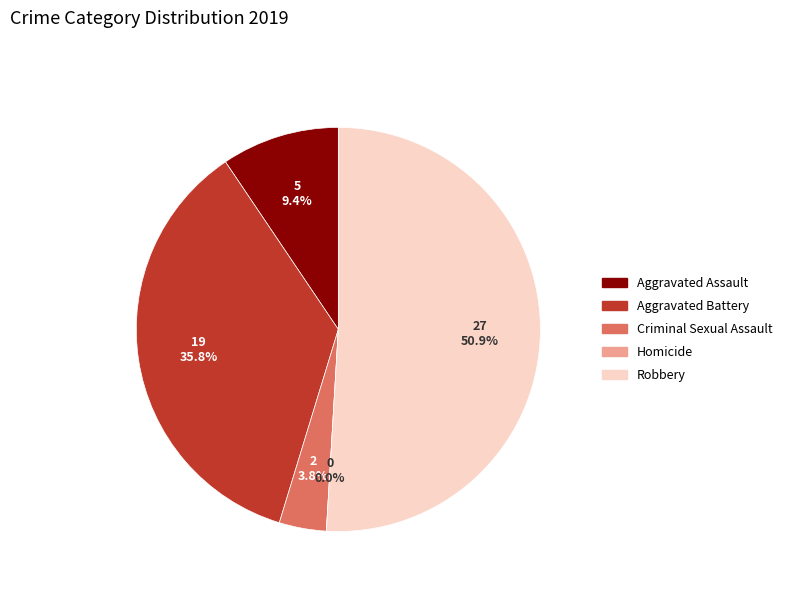

What is the majority slice?

Robbery